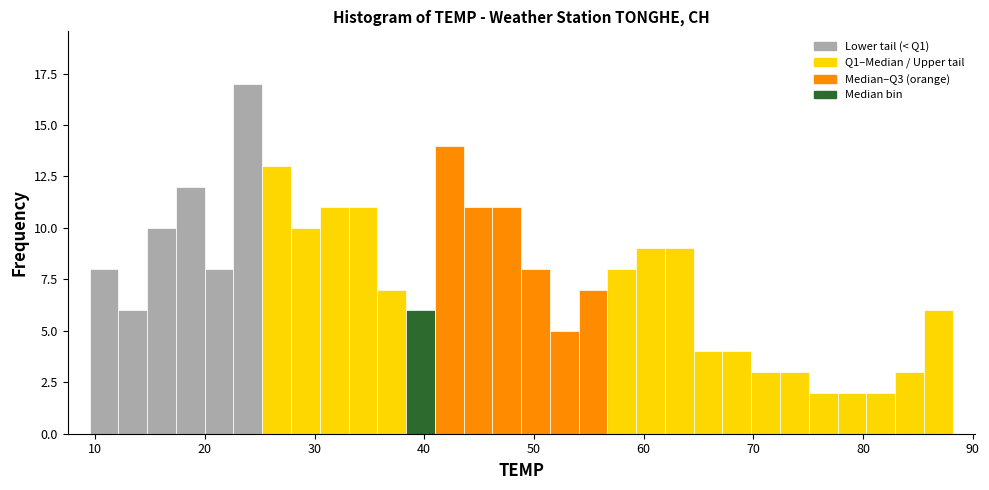

Read against the x-axis, roughly where is the centre of the tallest bar?

24